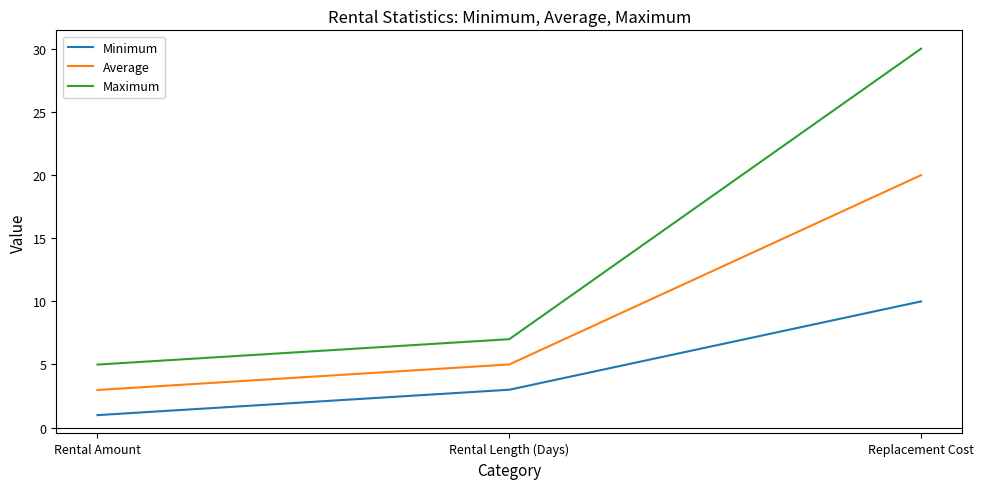

How many values in the Average series are below 5?

1